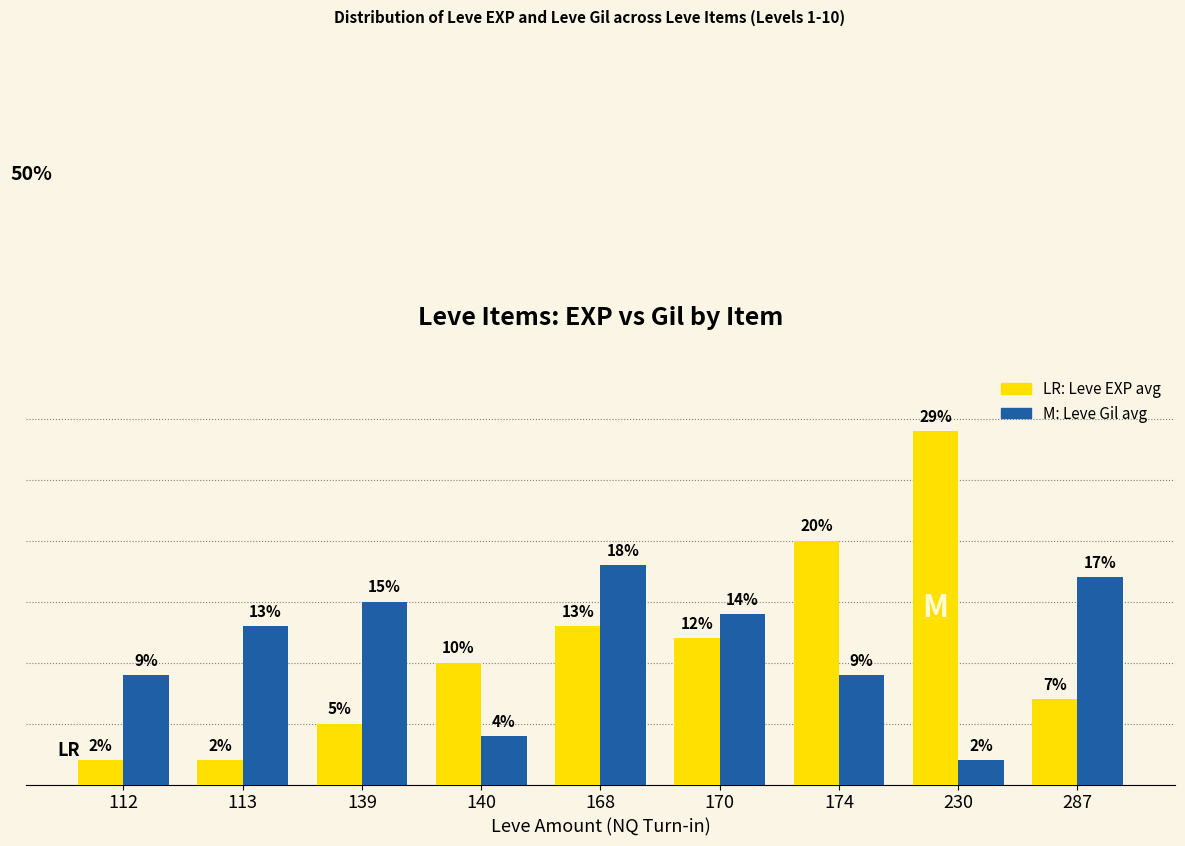

Does the chart contain stacked bars?

No